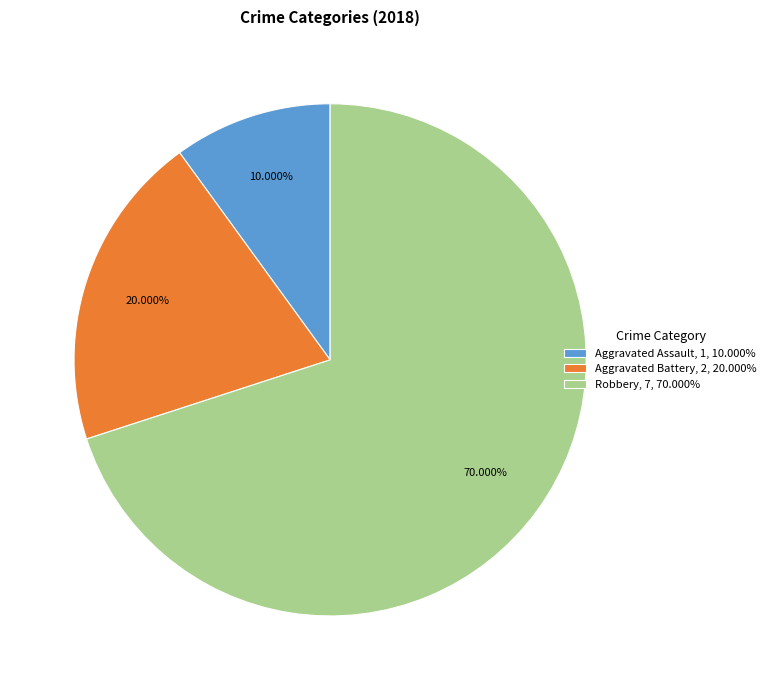

Is the sum of Aggravated Assault and Aggravated Battery greater than half?

No